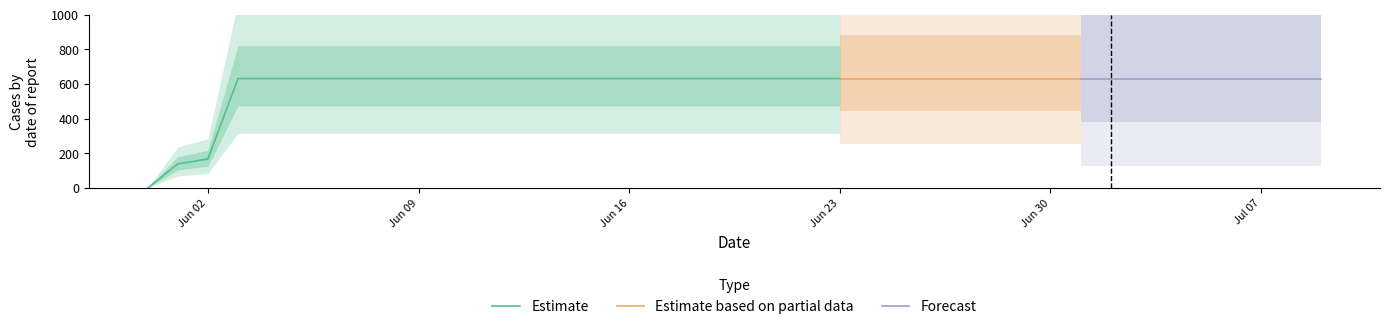

Does the chart display data point markers on the line(s)?

No